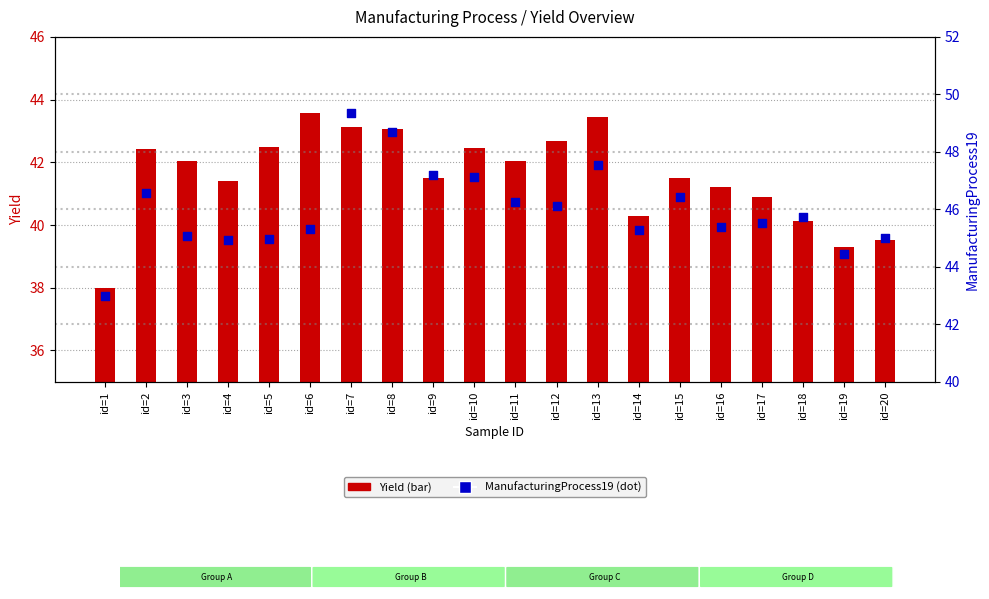

At how many categories does at least one series exceed 40?

20